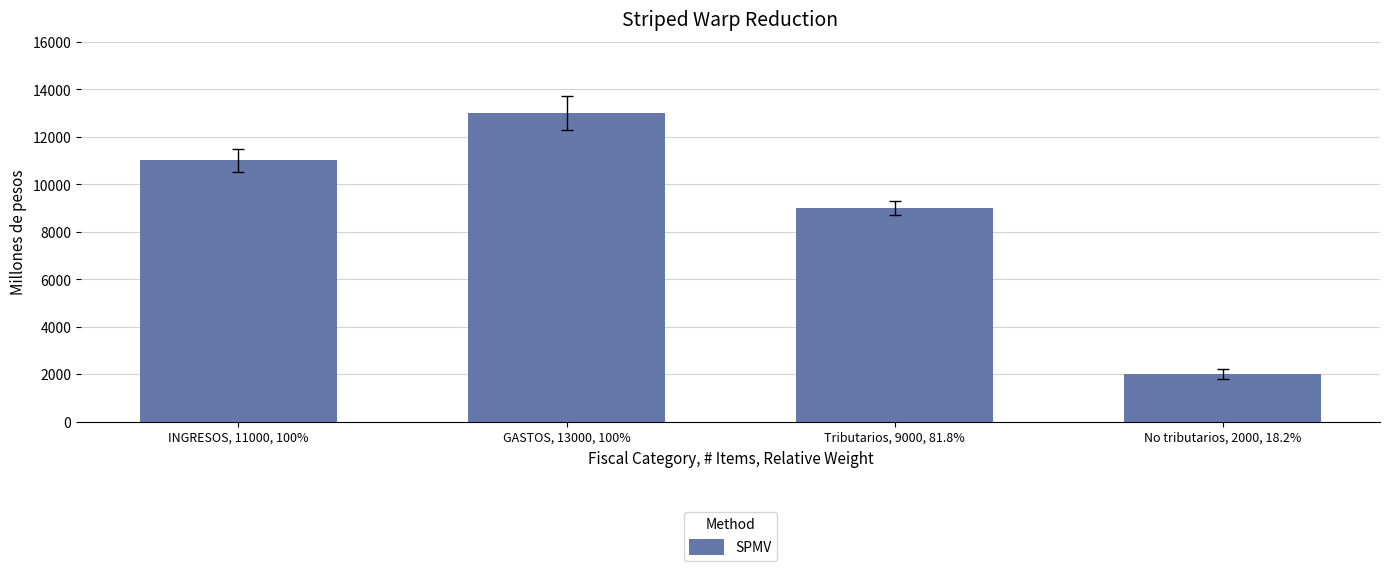

How many values are between 9000 and 13000?

3